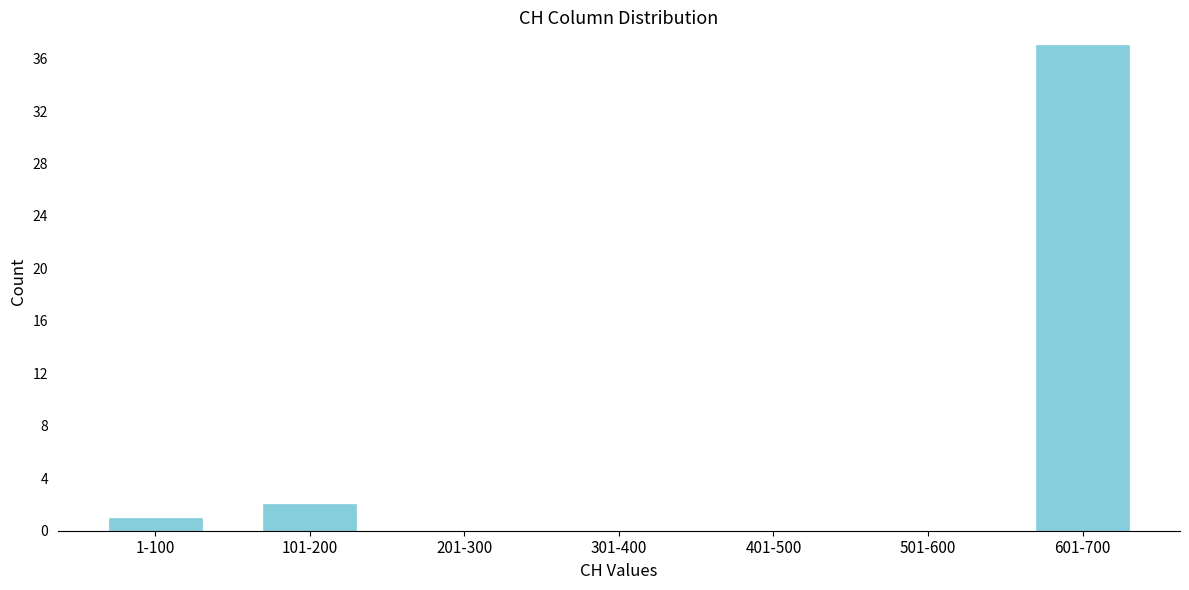

Reading left to right, extract all data points from this chart.

1-100=1	101-200=2	201-300=0	301-400=0	401-500=0	501-600=0	601-700=37